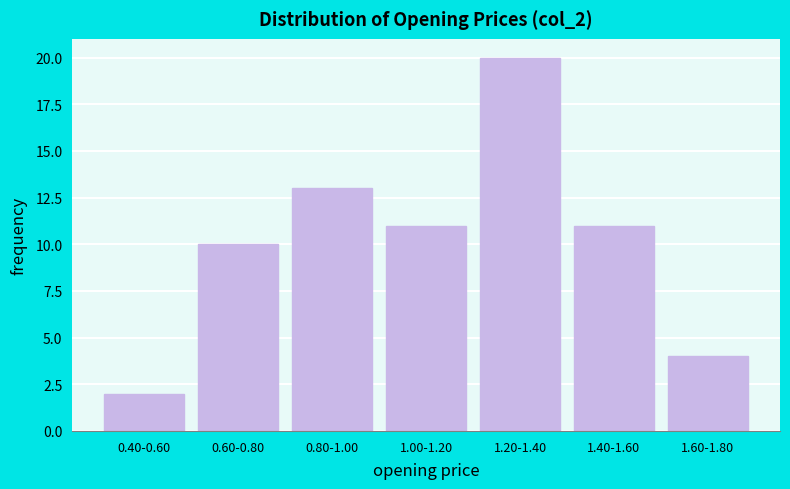

Reading left to right, extract all data points from this chart.

2	10	13	11	20	11	4